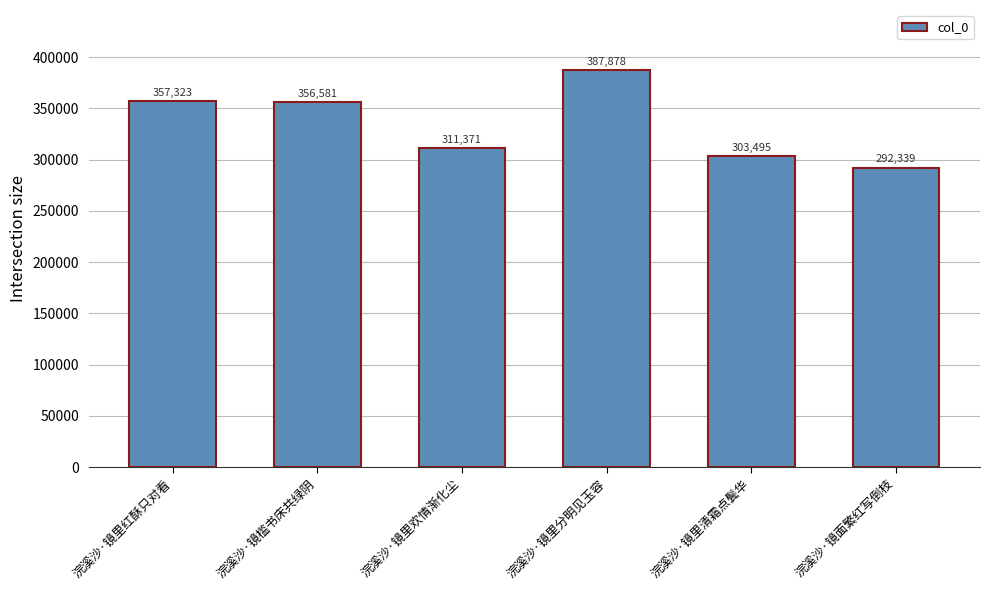

What is the label of the 6th bar from the left?

浣溪沙·镜面繁红写倒枝